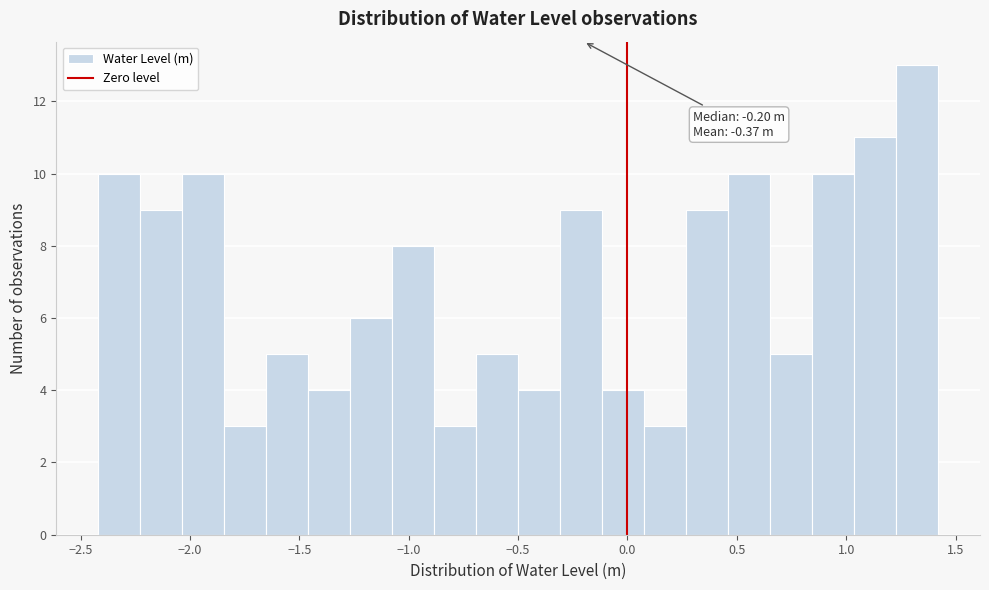

Around what value on the x-axis is the tallest bar? Give the approximate position of its centre, as read against the axis.

1.30